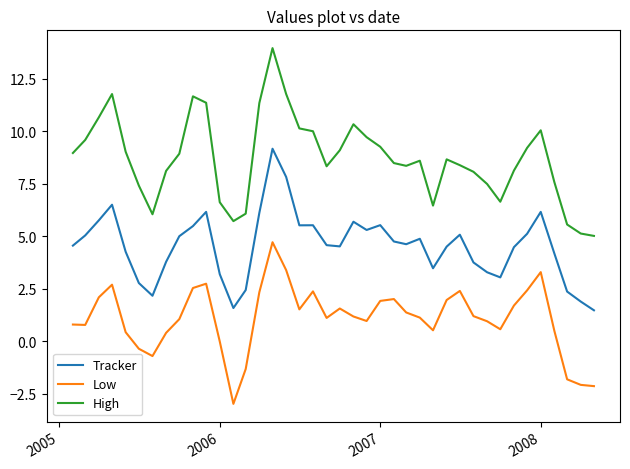

True or false: High and Tracker intersect in this chart.

False